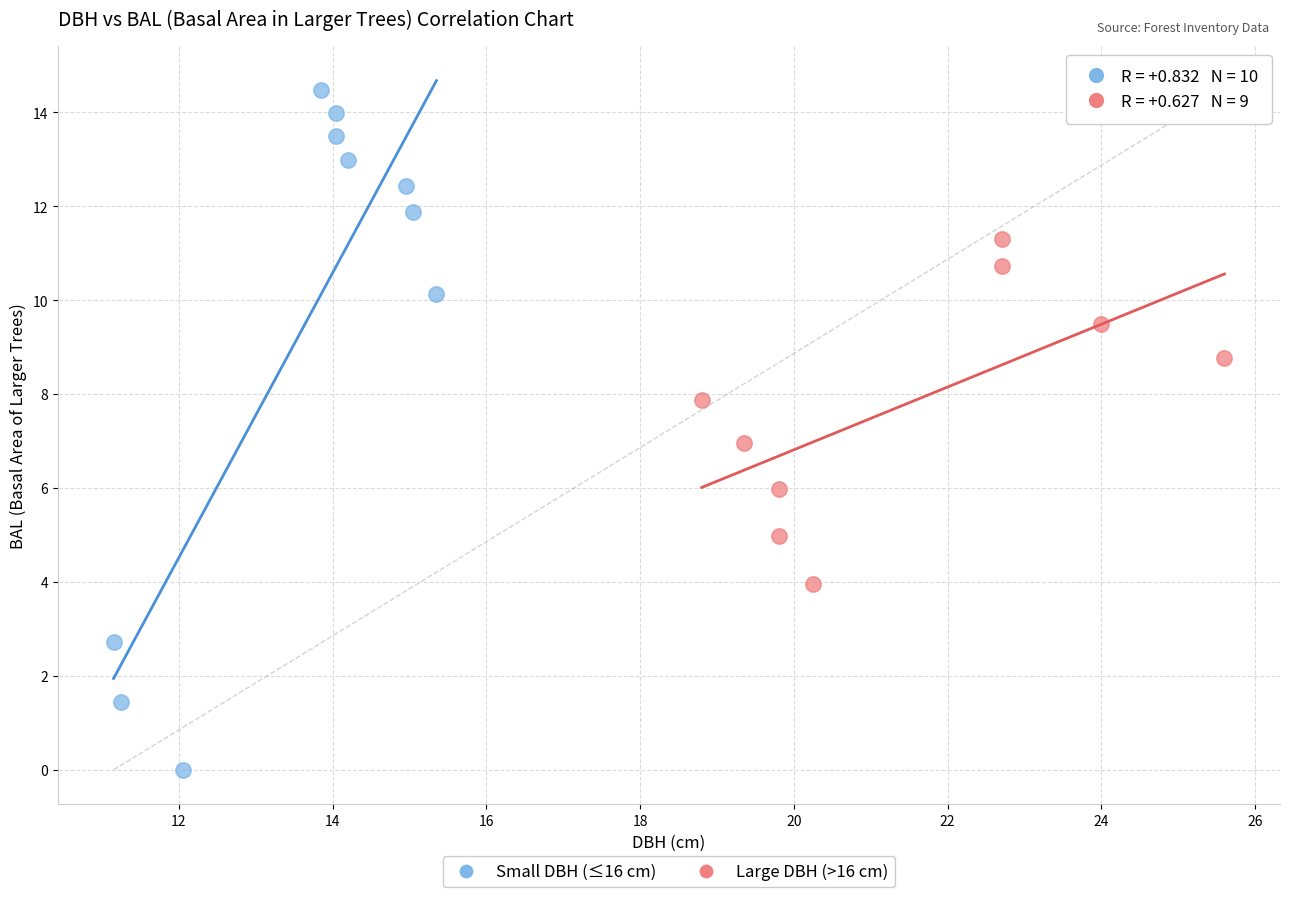

Which series reaches the maximum Y coordinate?

Small DBH (≤16 cm)